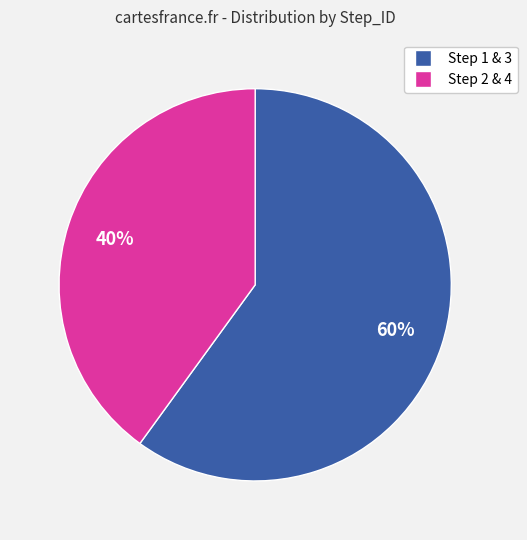

What percentage is the Step 1 & 3 slice, to the nearest percent?

60%